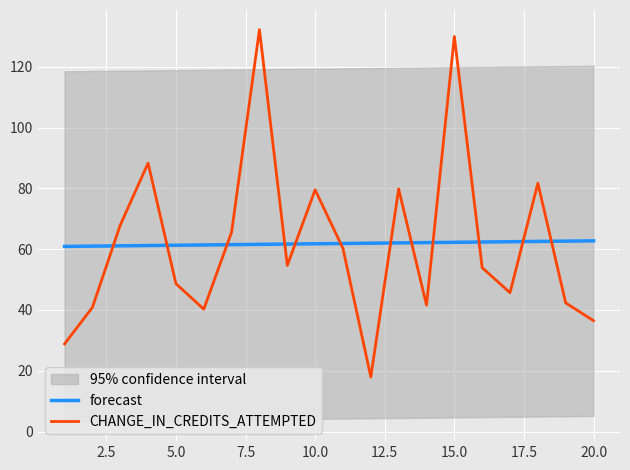

True or false: CHANGE_IN_CREDITS_ATTEMPTED and forecast intersect in this chart.

True